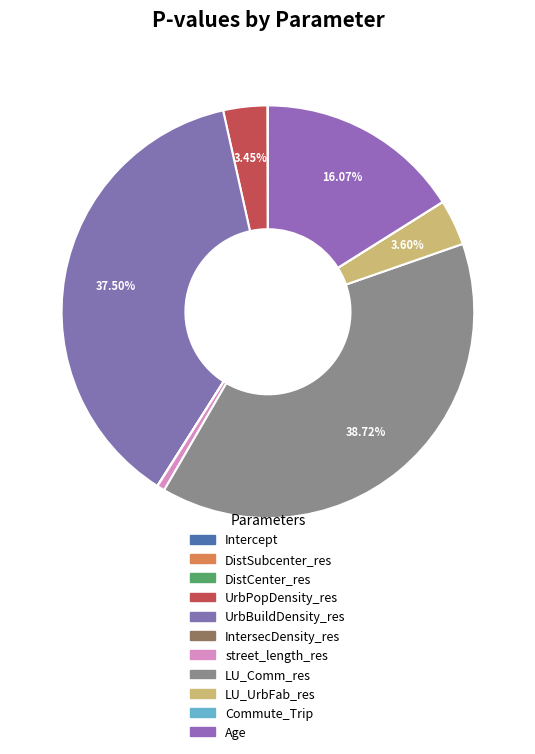

To the nearest percent, what percentage of the pie is street_length_res?

1%